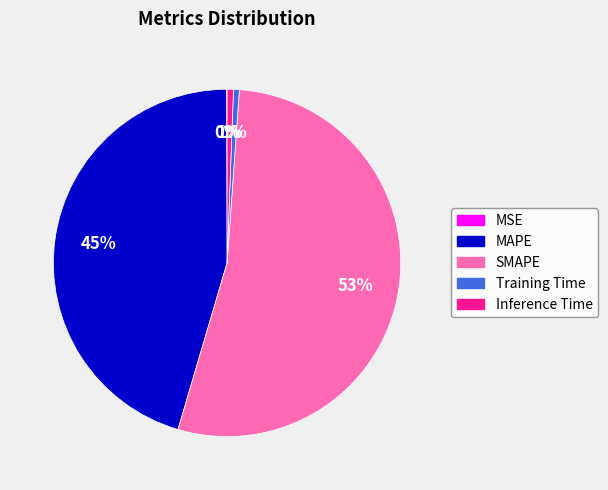

Does any single category account for the majority?

Yes